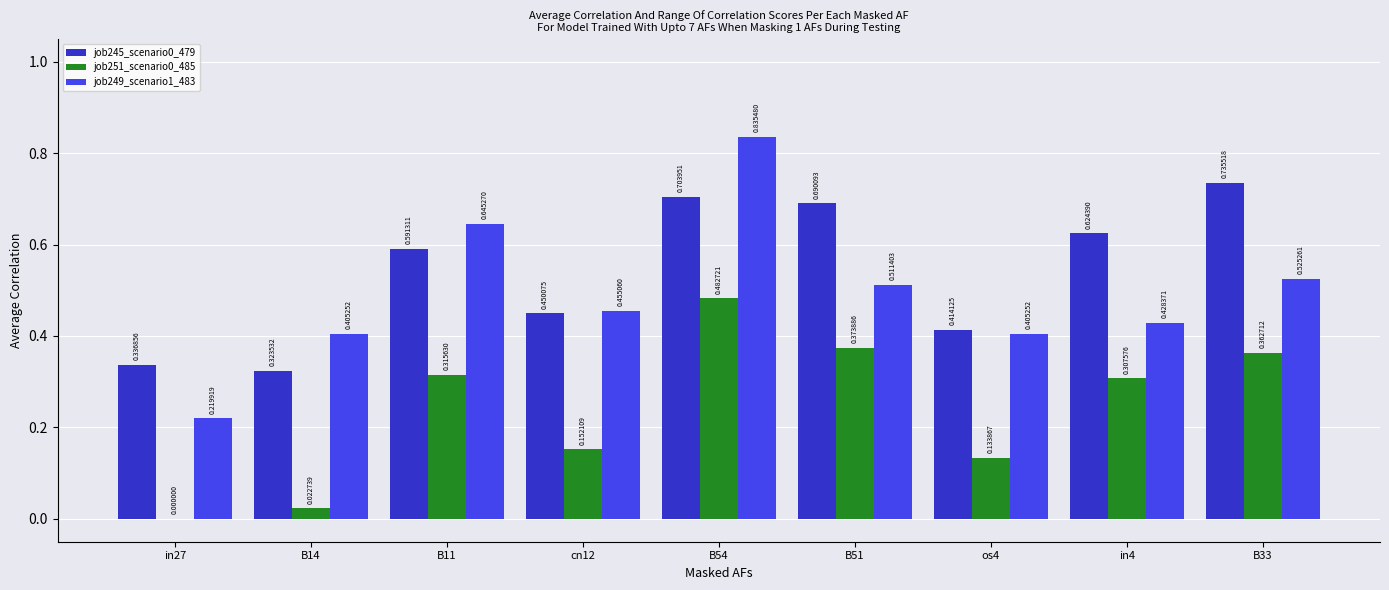

What is the sum of the job249_scenario1_483 values at B14 and B11?

1.1